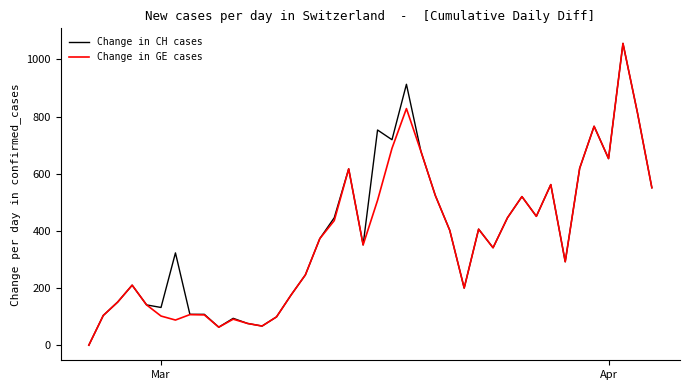

List the series in order of their overall mean, lowest first.

Change in GE cases, Change in CH cases